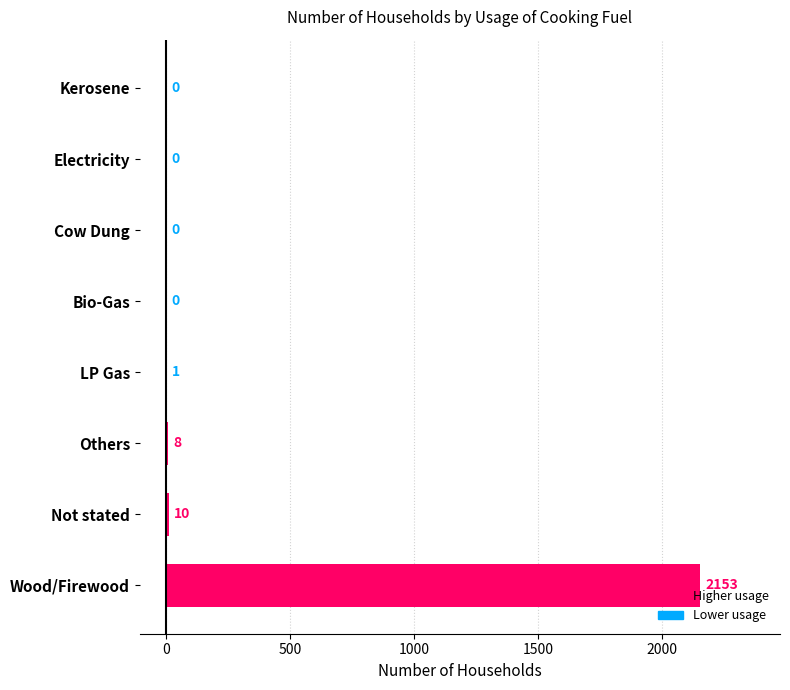

What is the sum of all values?

2172